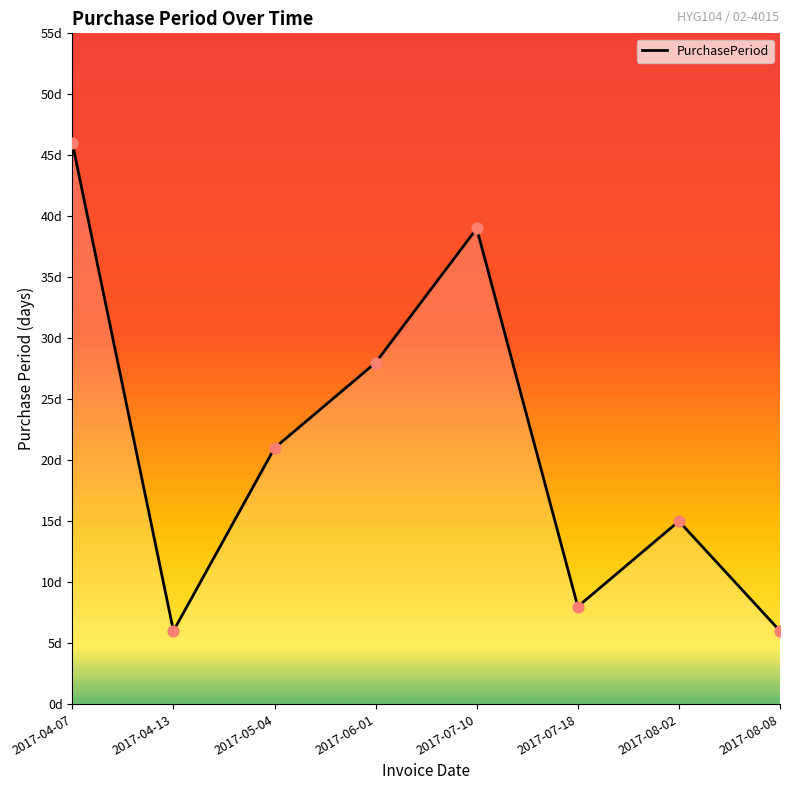

Approximately how many times larger is the value at 2017-08-02 compared to 2017-04-13?

2.5